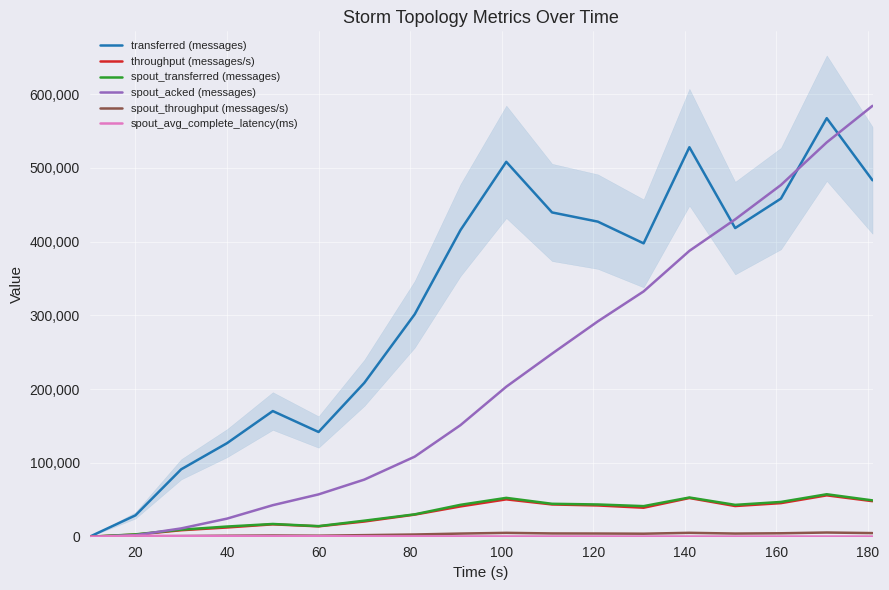

Rank the series by their maximum value, from lowest to highest.

spout_avg_complete_latency(ms), spout_throughput (messages/s), throughput (messages/s), spout_transferred (messages), transferred (messages), spout_acked (messages)